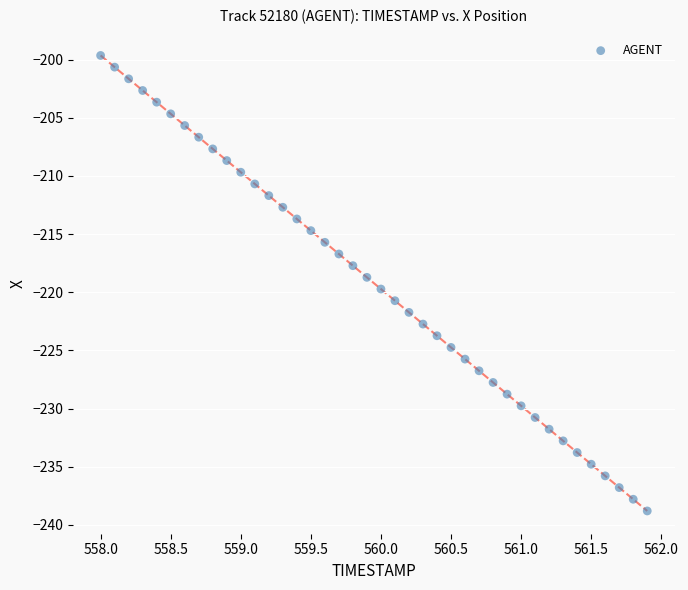

What is the range of Y values (max minus min)?

39.2